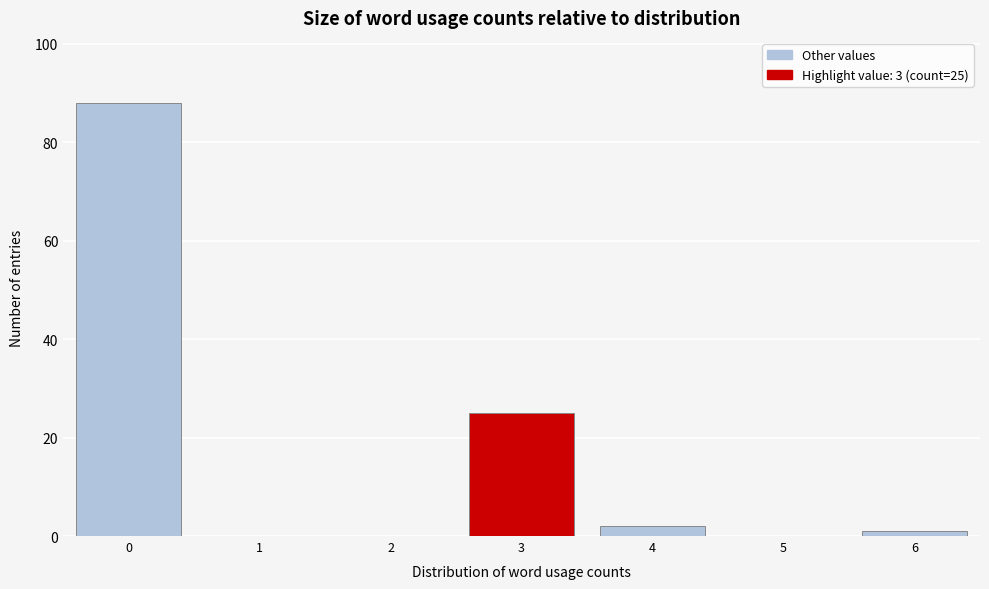

Over which range of the x-axis is the bar tallest?

-0.5 to 0.5